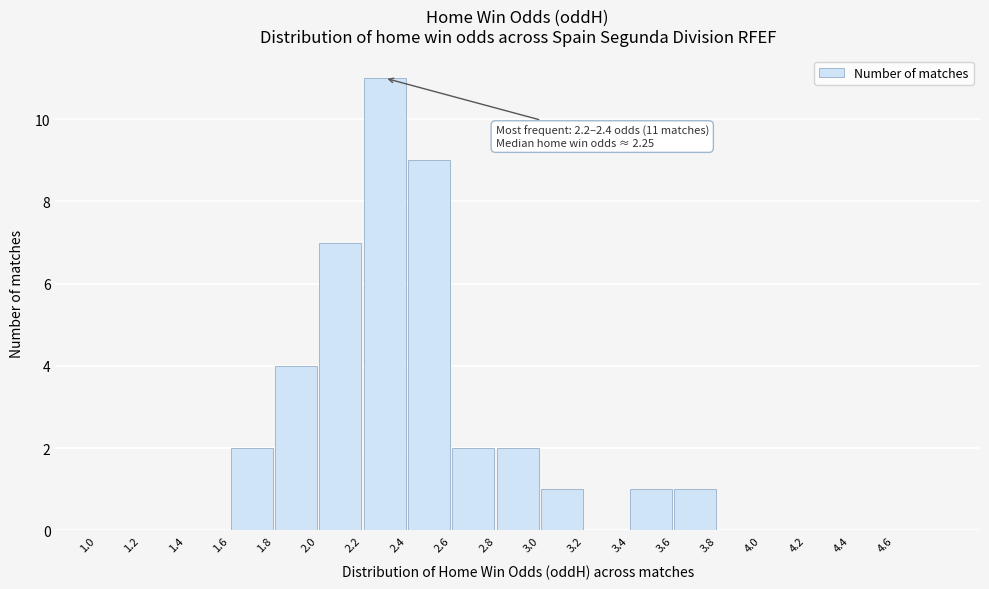

Over which range of the x-axis is the bar tallest?

2.2 to 2.4